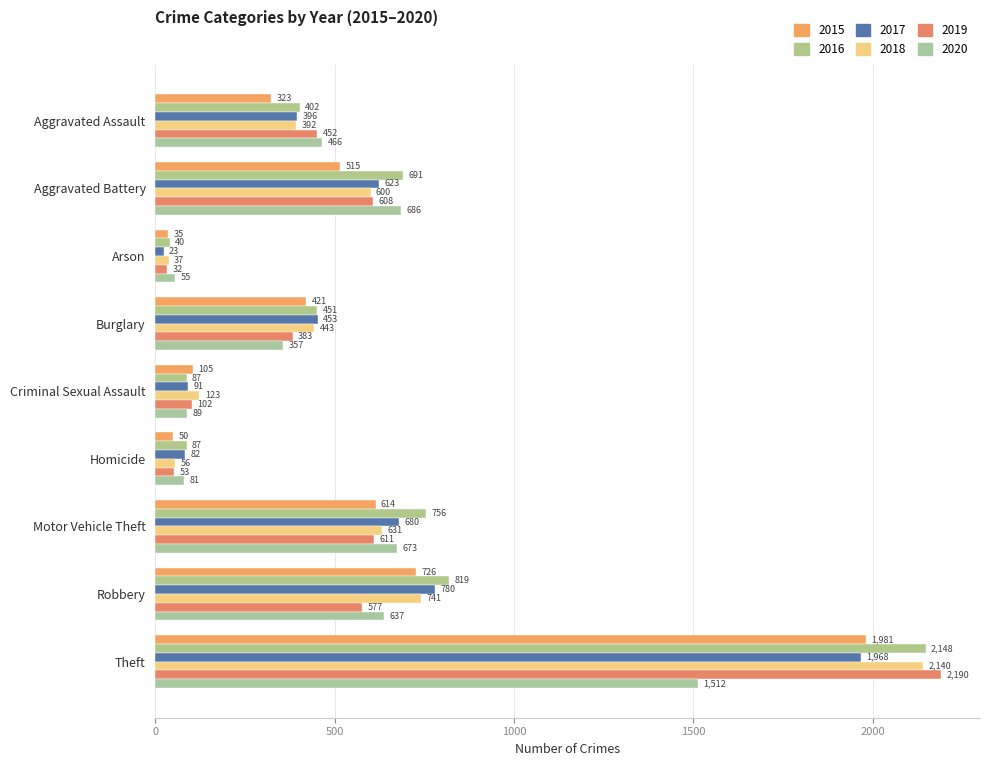

What position from the left is Homicide?

6